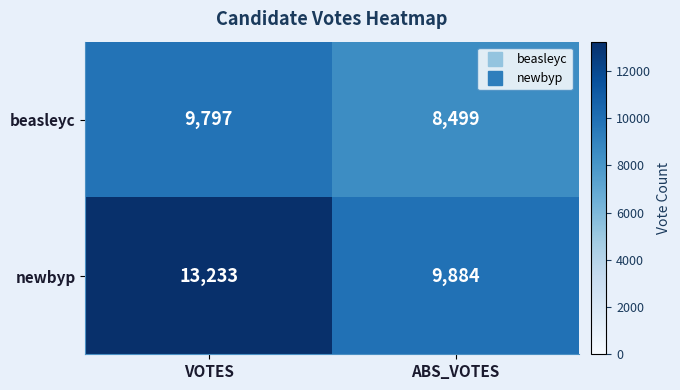

Which series has the largest total across all categories?

newbyp